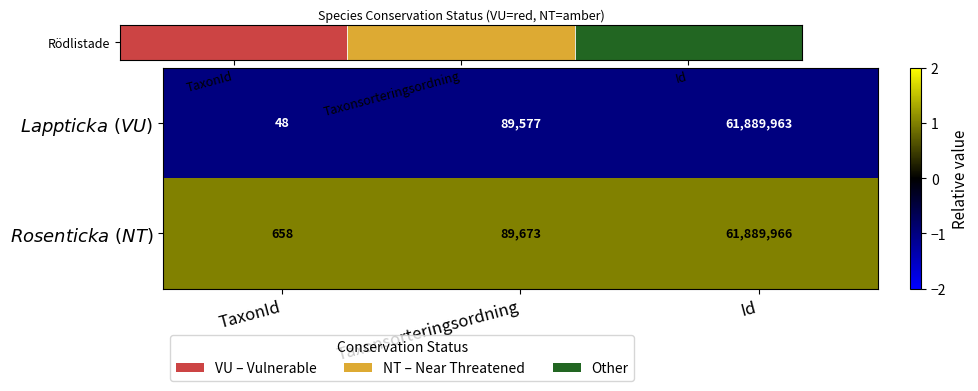

Which series has the widest spread of values?

$\it{Lappticka\ (VU)}$